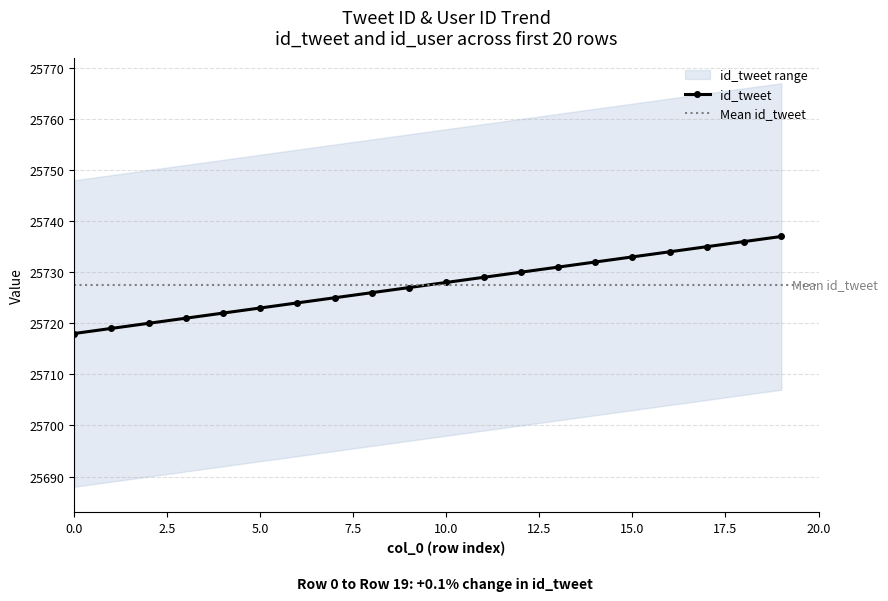

How many values are below 25728?

10